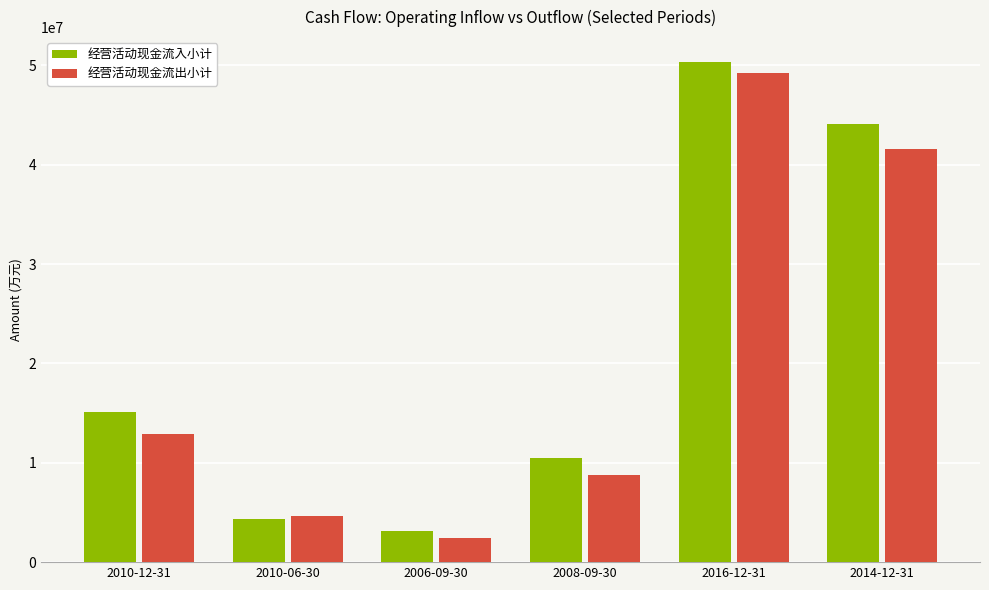

Between 2010-12-31 and 2014-12-31, which series saw the biggest shift?

经营活动现金流入小计